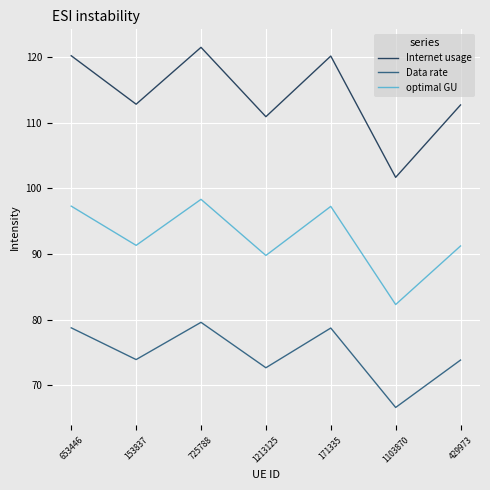

Rank the series at 653446 from highest to lowest value.

Internet usage, optimal GU, Data rate